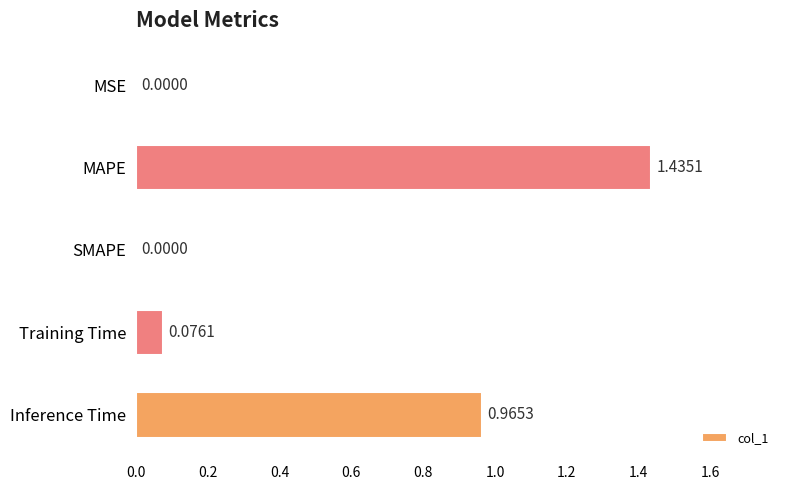

Which label corresponds to the largest value in the chart?

MAPE